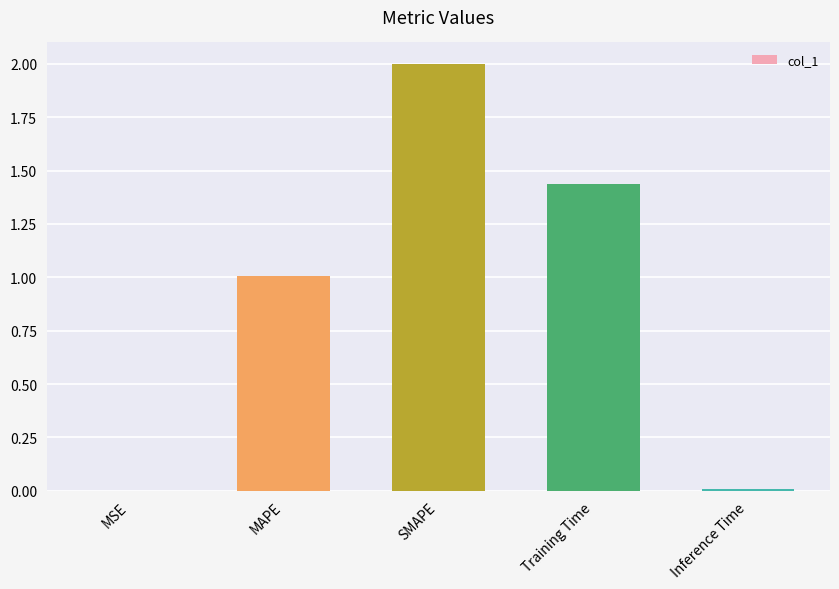

How many data points are above 1?

3